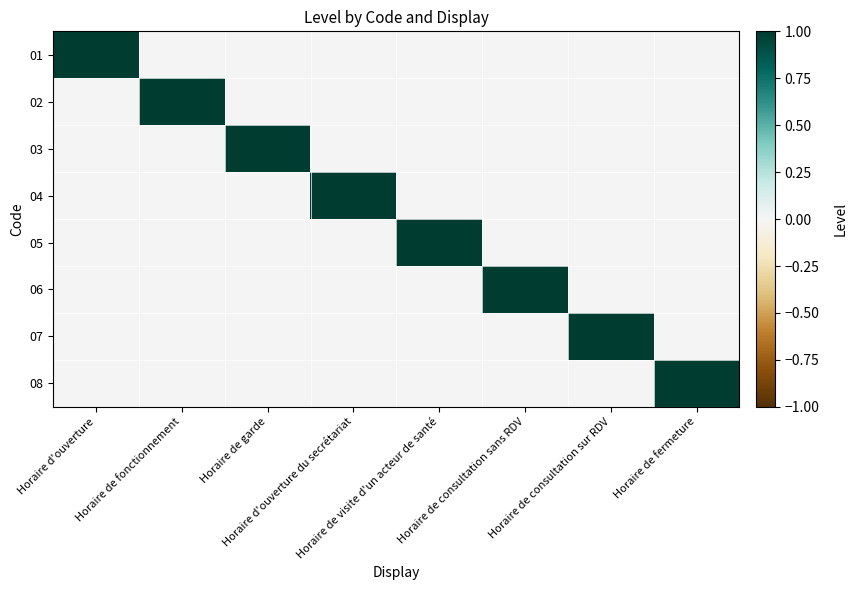

Which has a higher value, Horaire d'ouverture or Horaire de consultation sans RDV?

Horaire d'ouverture